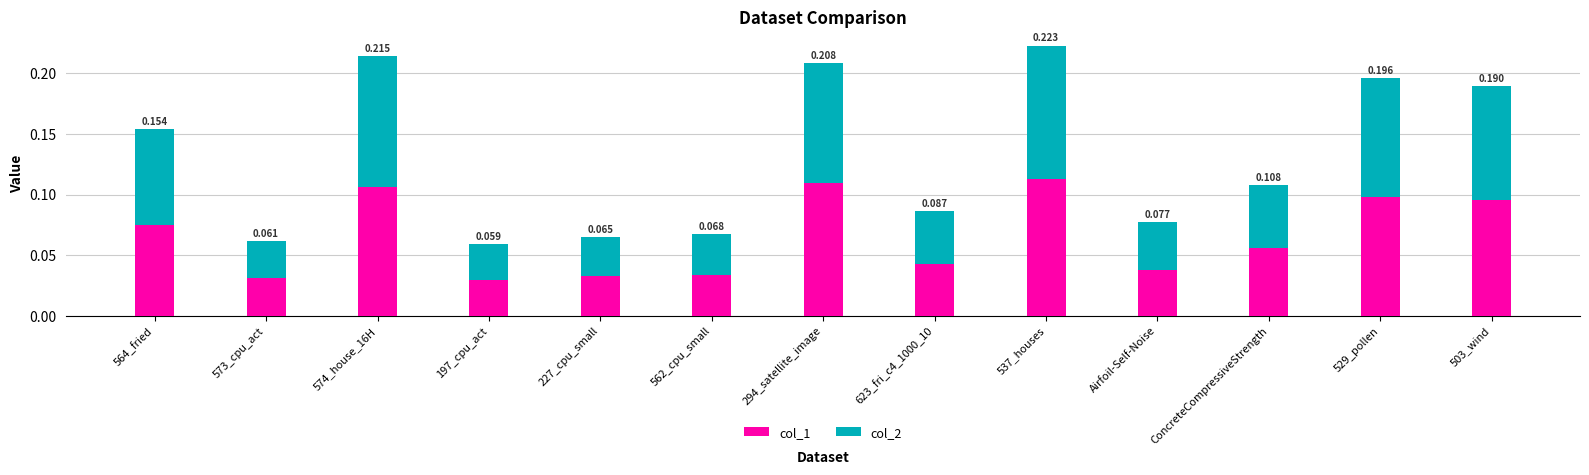

What is the sum of the col_2 values at 294_satellite_image and 227_cpu_small?

0.1